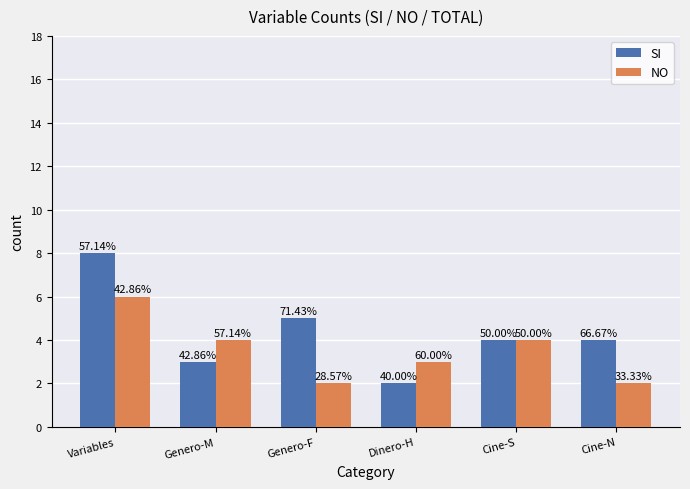

Which series has the largest range (max minus min)?

SI